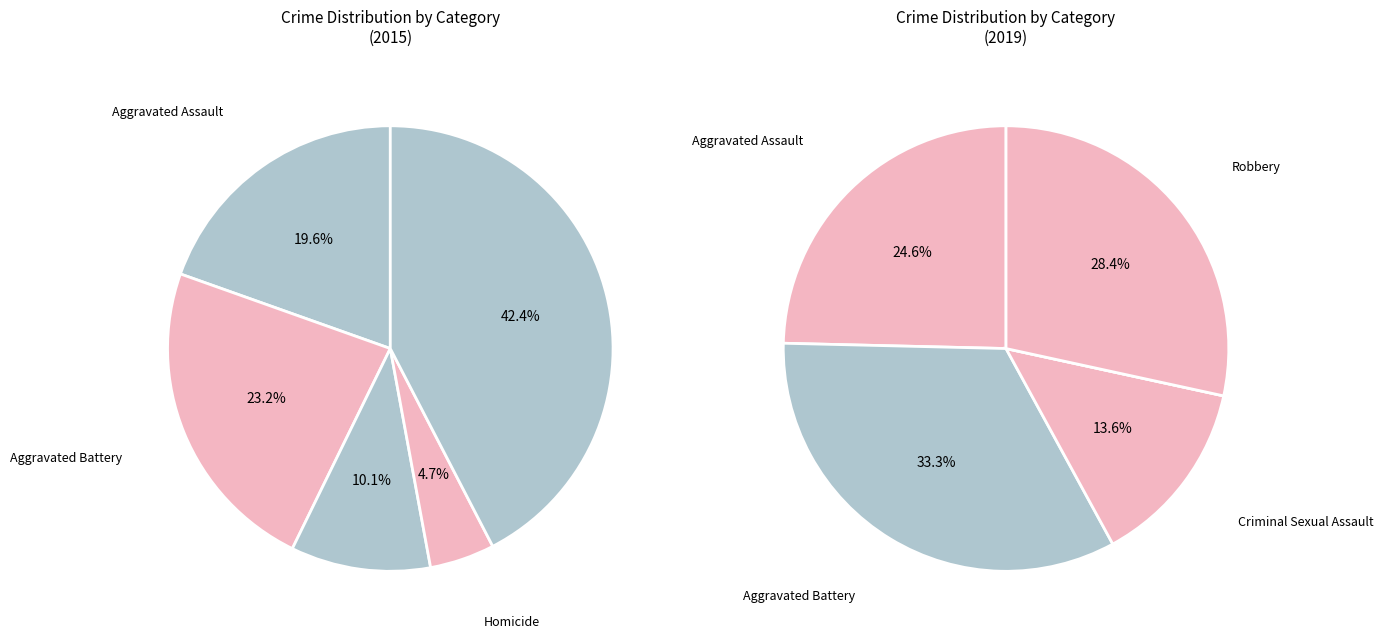

Count the number of slices in the pie.

5